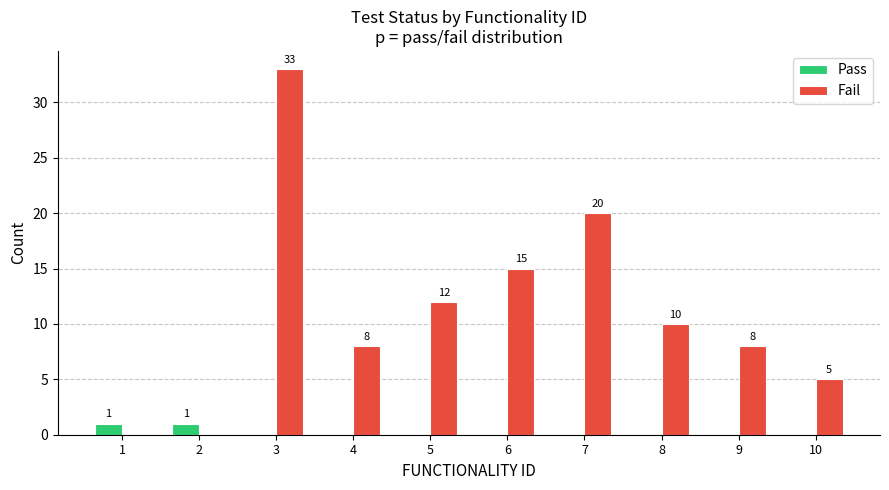

At which category is the sum across all series the highest?

3